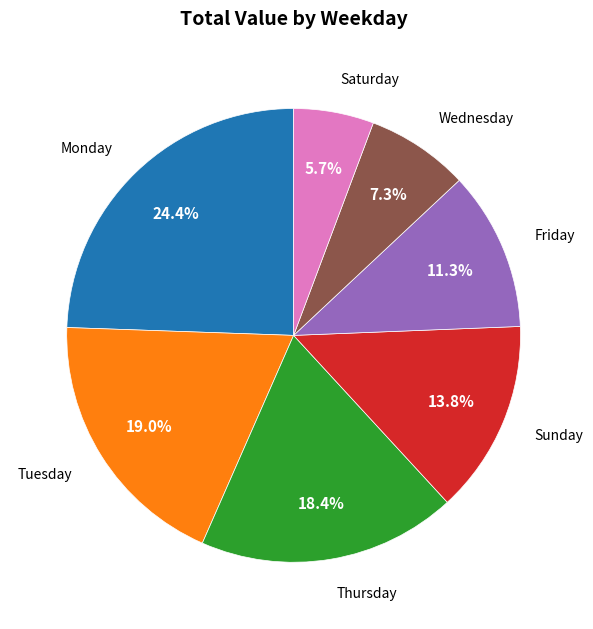

Count the number of slices in the pie.

7